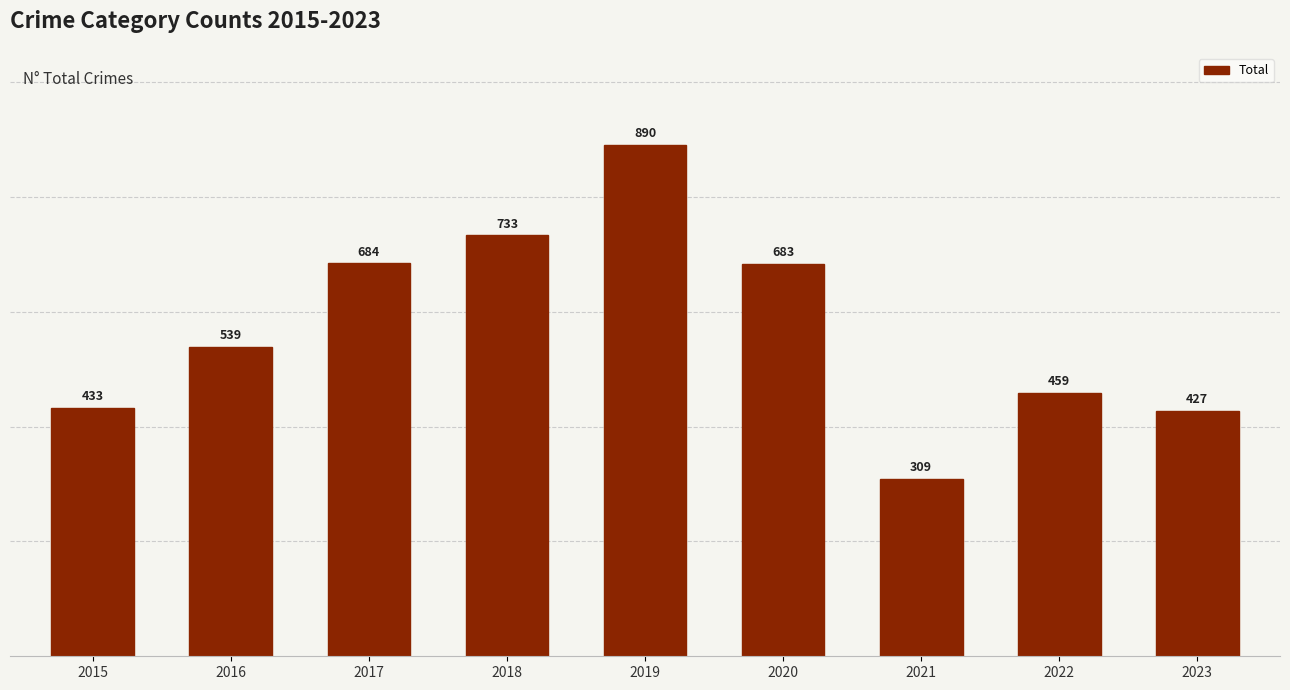

What is the value of the 8th bar from the left?

459